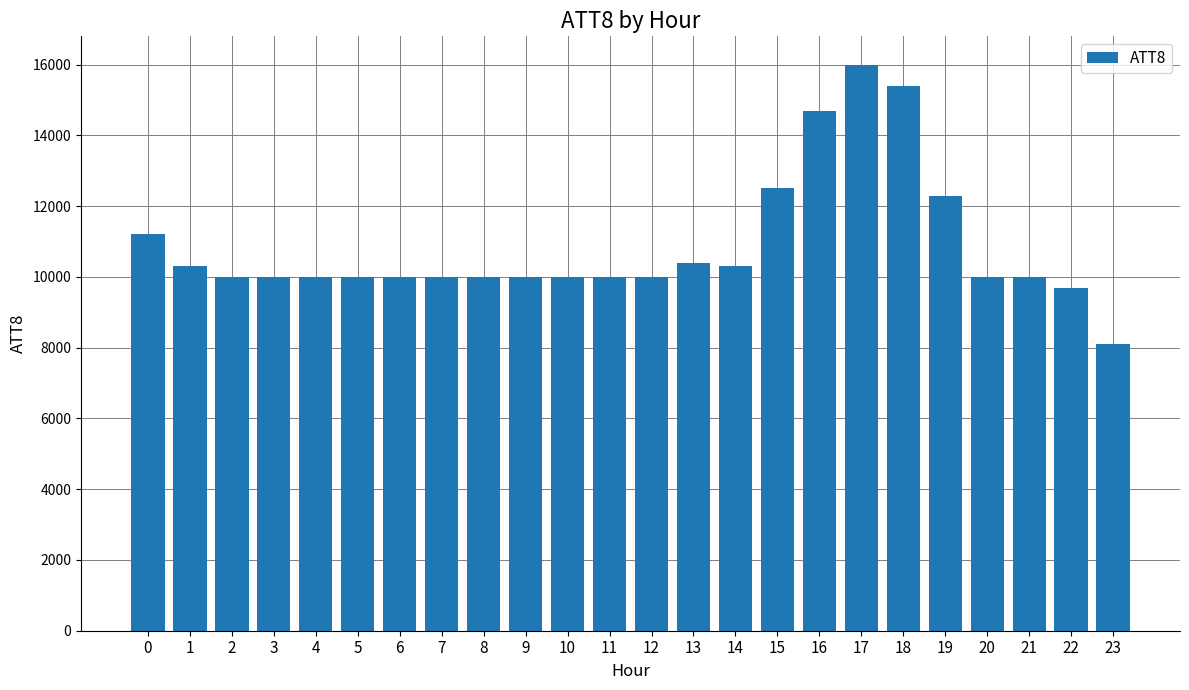

Are the bars horizontal?

No